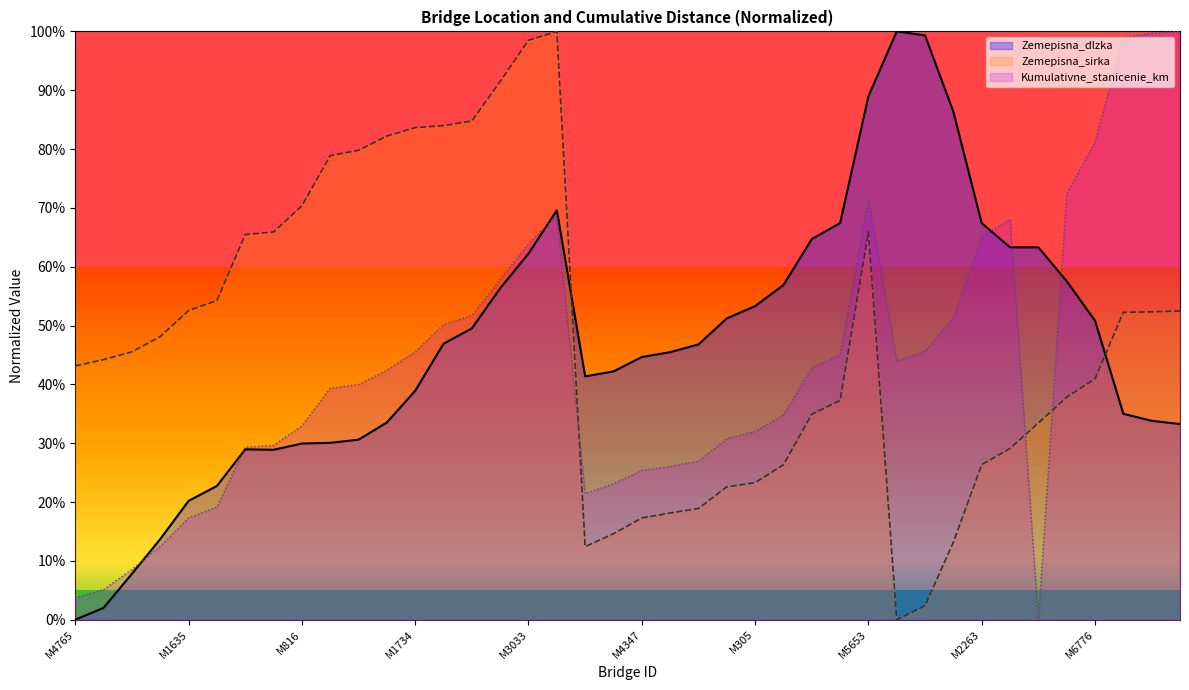

What is the approximate value of Zemepisna_sirka at M6273?

0.5